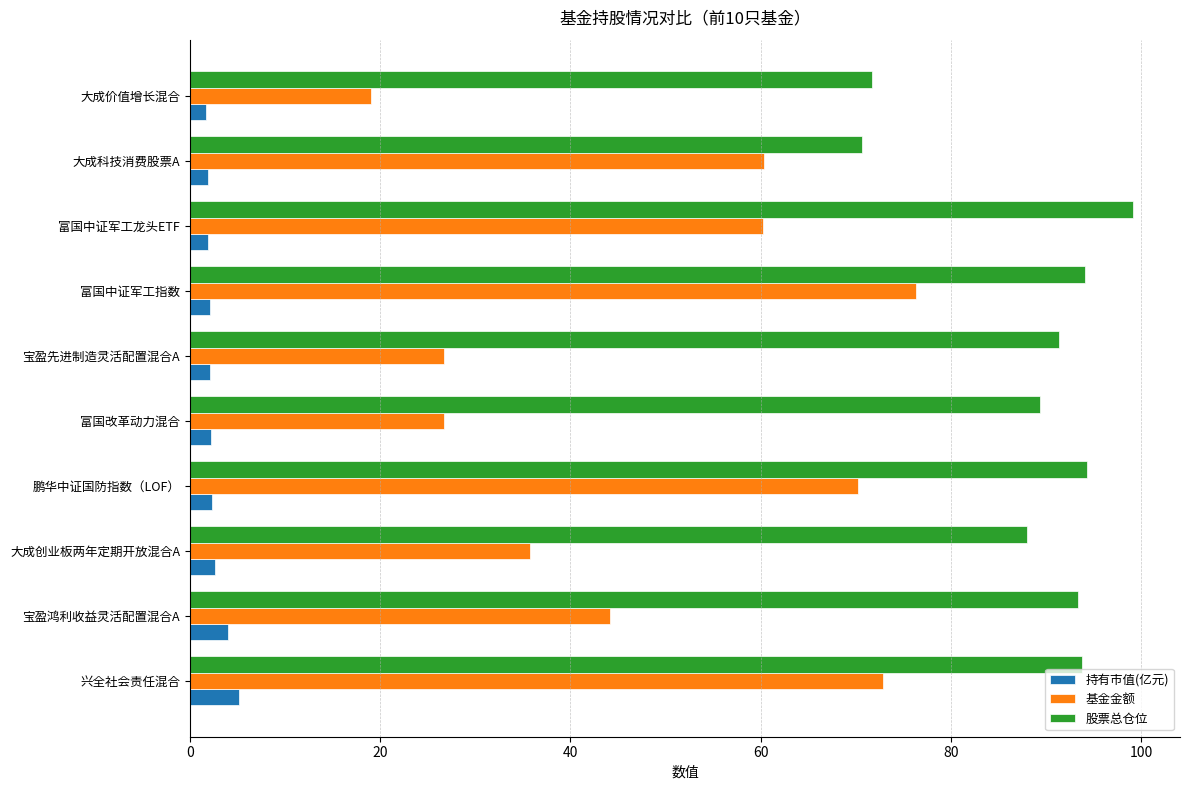

Read the 股票总仓位 value at 兴全社会责任混合.

93.8